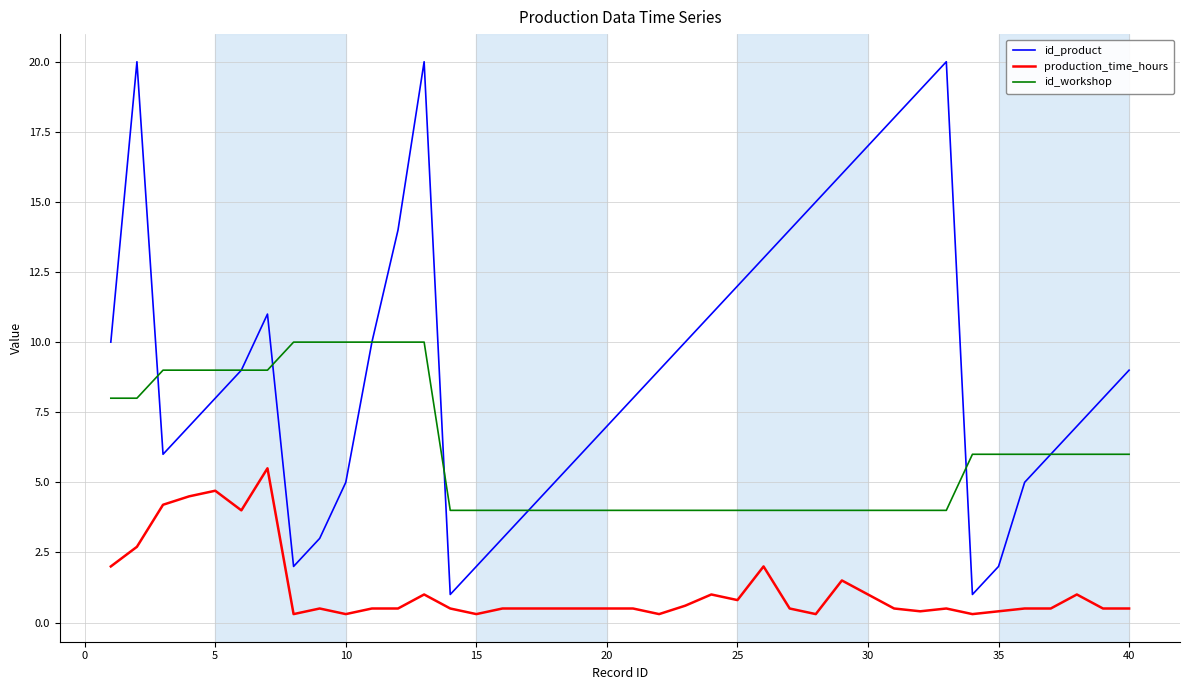

Rank the series by their average value, from highest to lowest.

id_product, id_workshop, production_time_hours